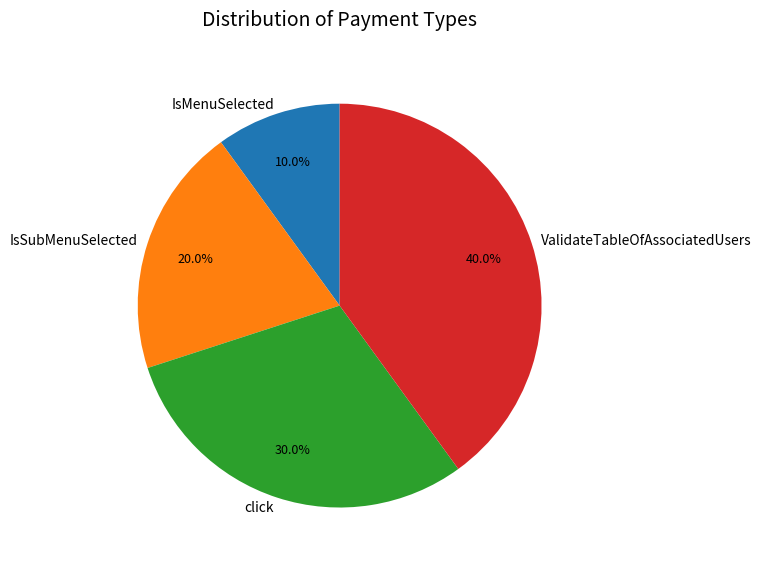

To the nearest percent, what portion does ValidateTableOfAssociatedUsers represent?

40%